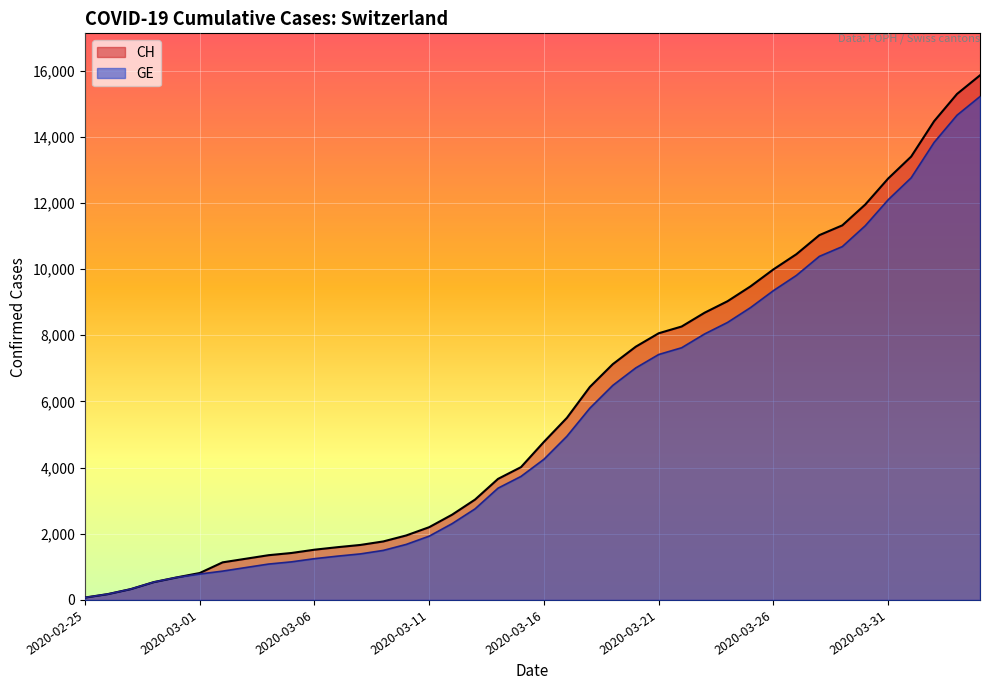

What is the average value of the CH series?

5831